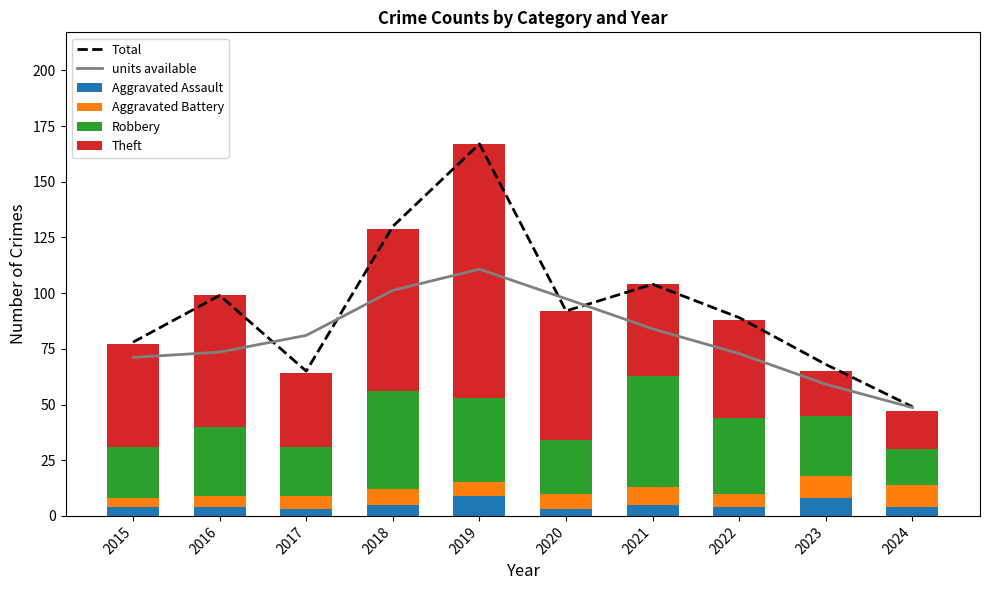

At which label is Aggravated Assault closest to 6?

2018